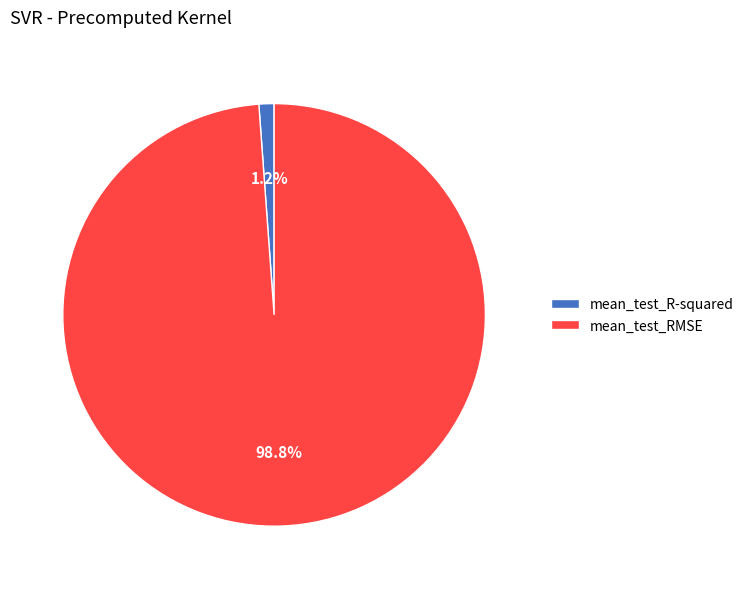

Which category has the smallest portion of the pie?

mean_test_R-squared